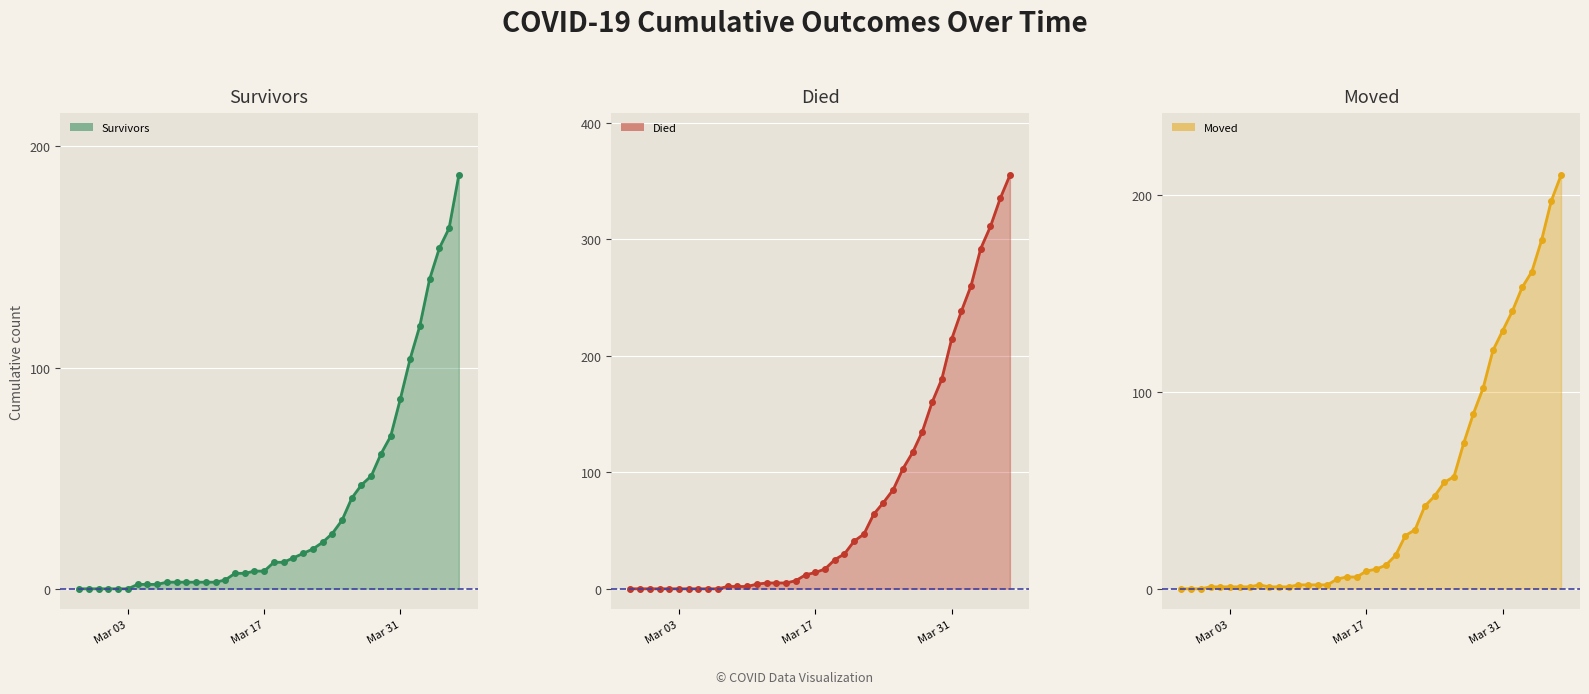

Reading right to left, transcribe all the data shown in this chart.

survivors line: 187	163	154	140	119	104	86	69	61	51	47	41	31	25	21	18	16	14	12	12	8	8	7	7	4	3	3	3	3	3	3	2	2	2	0	0	0	0	0	0
died line: 355	335	311	292	260	238	214	180	160	135	117	103	85	74	64	47	41	30	25	17	14	12	7	5	5	5	4	2	2	2	0	0	0	0	0	0	0	0	0	0
moved line: 210	197	177	161	153	141	131	121	102	89	74	57	54	47	42	30	27	17	12	10	9	6	6	5	2	2	2	2	1	1	1	2	1	1	1	1	1	0	0	0